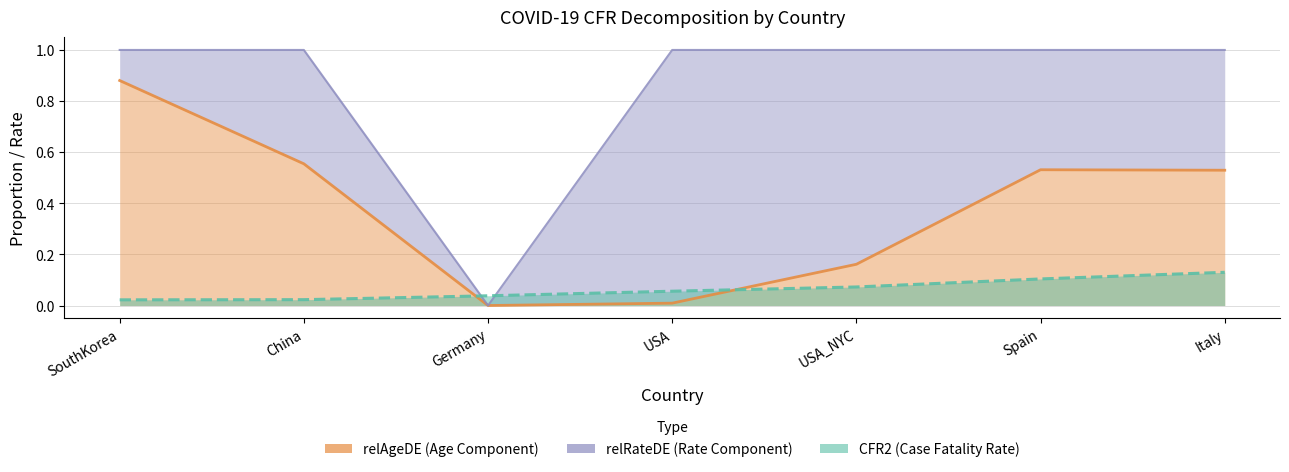

After their last crossing, which series has the higher values: CFR2 or relAgeDE?

relAgeDE